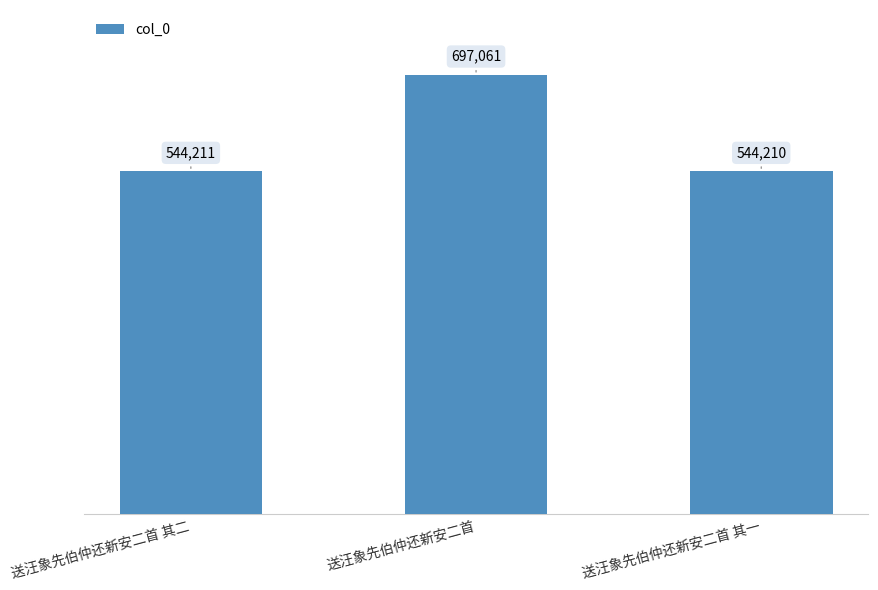

Does the chart contain any negative values?

No